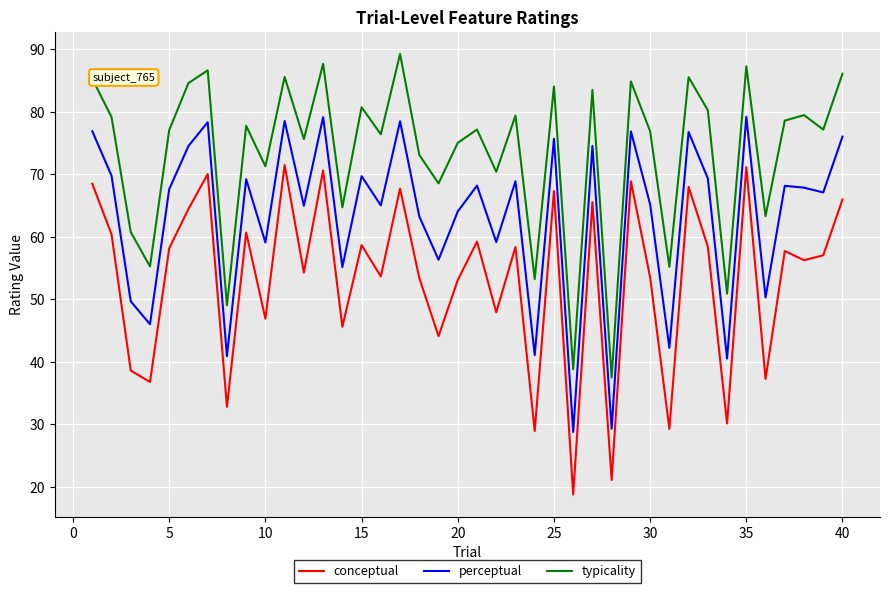

True or false: typicality and perceptual cross at least once.

False